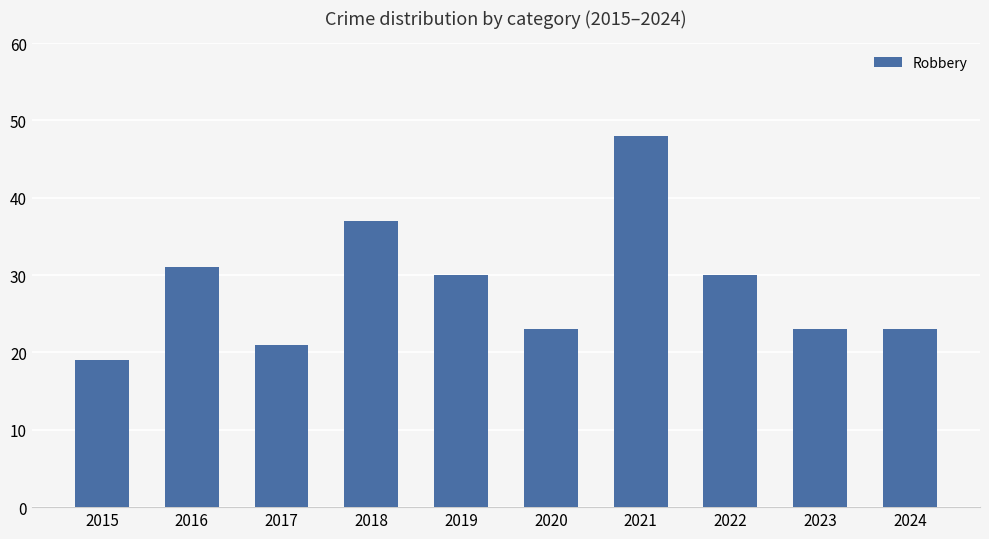

What is the sum of the values at 2018 and 2022?

67